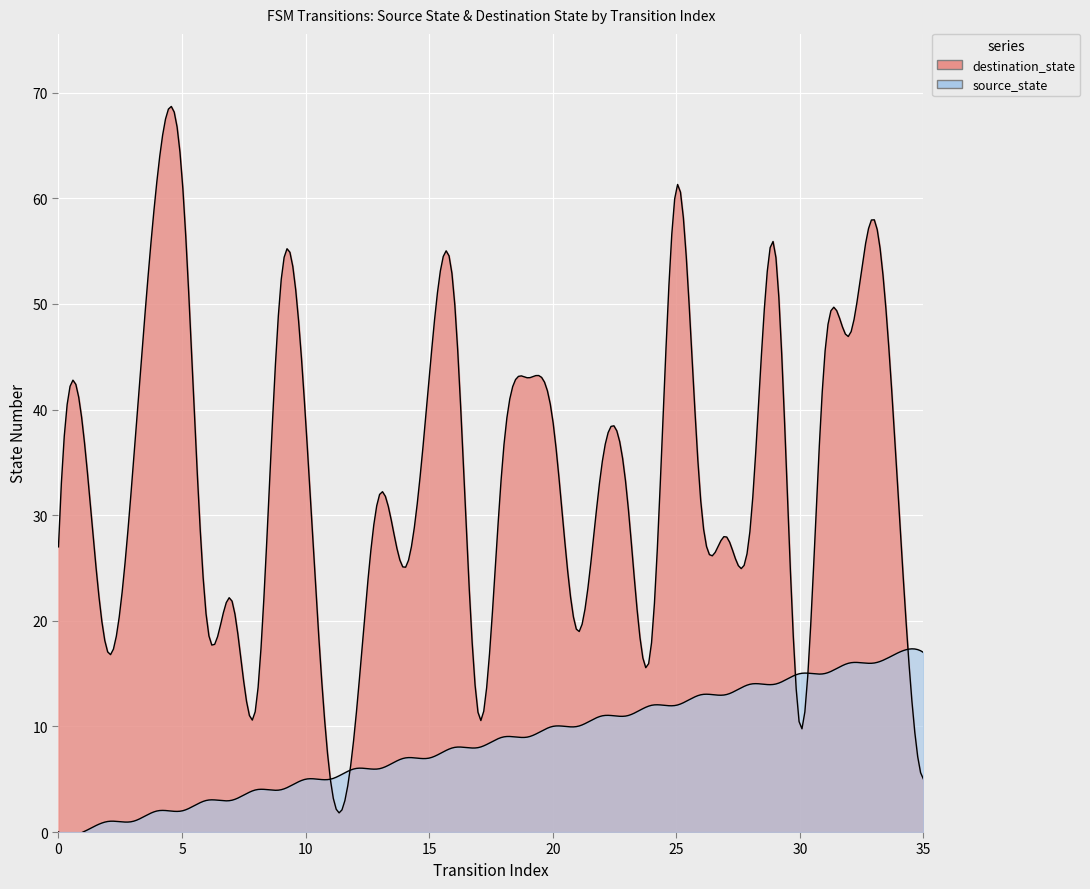

At which label does source_state reach its peak?

34